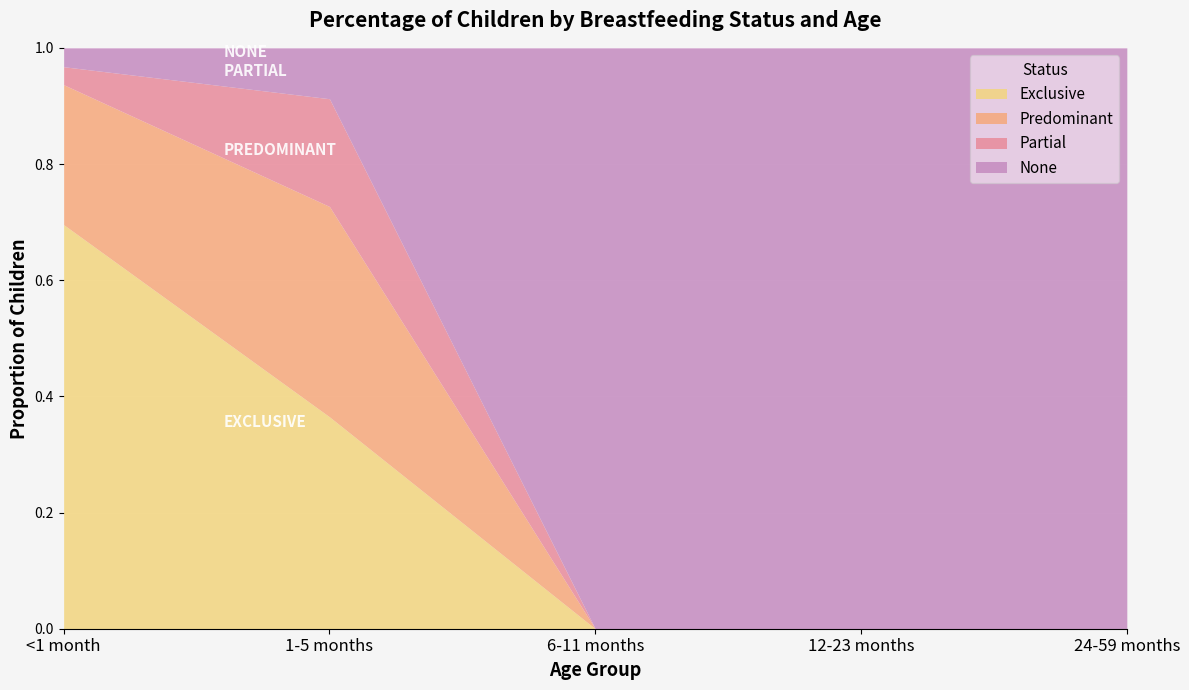

What is the label of the 3rd point from the left?

6-11 months